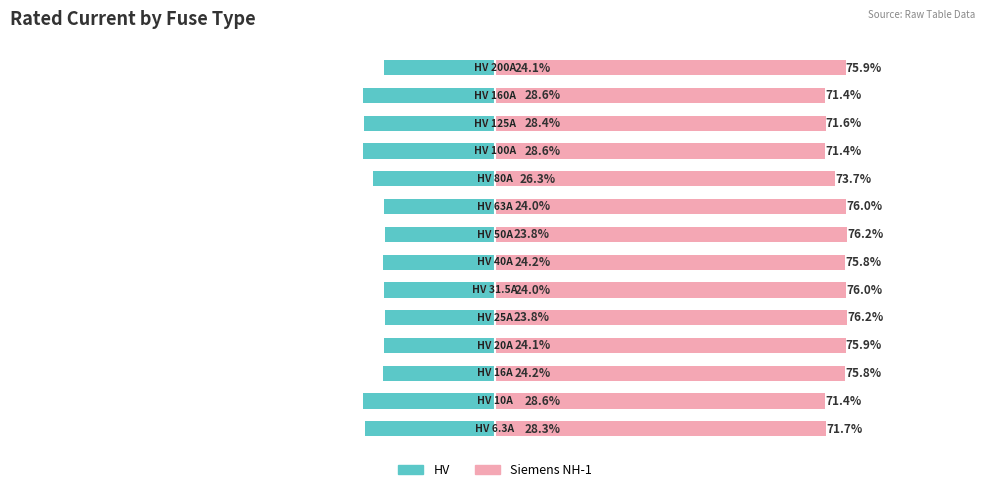

What is the average value of the Siemens NH-1 series?

74.2